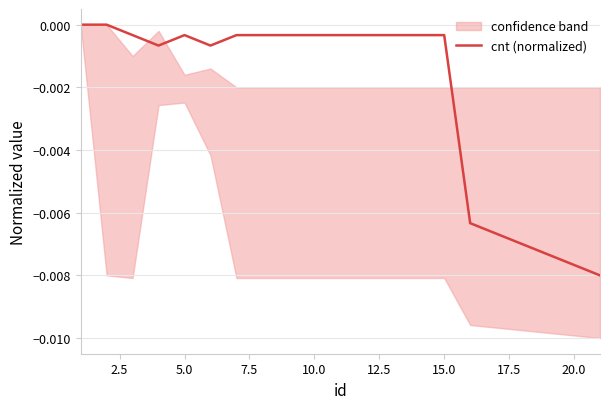

How many lines are shown in the chart?

1